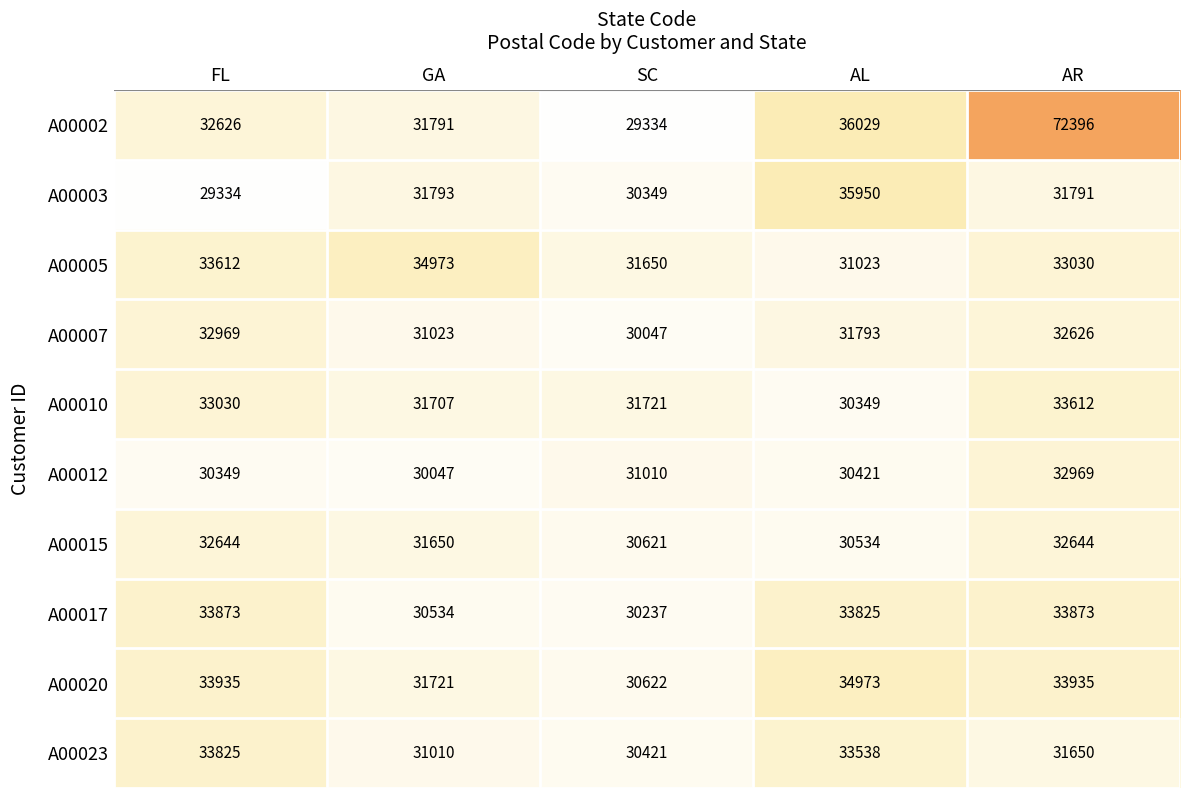

Where does the A00015 series first go above 31650?

FL